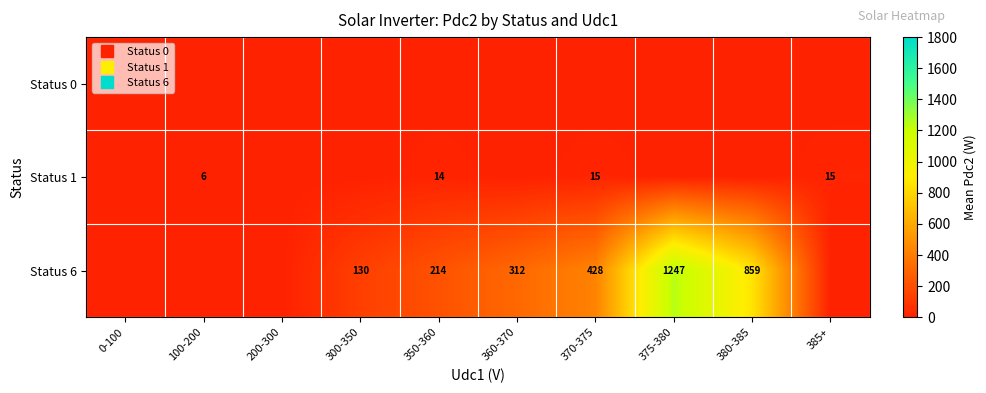

The Status 1 series shows -7.5 at 380-385. True or false?

False